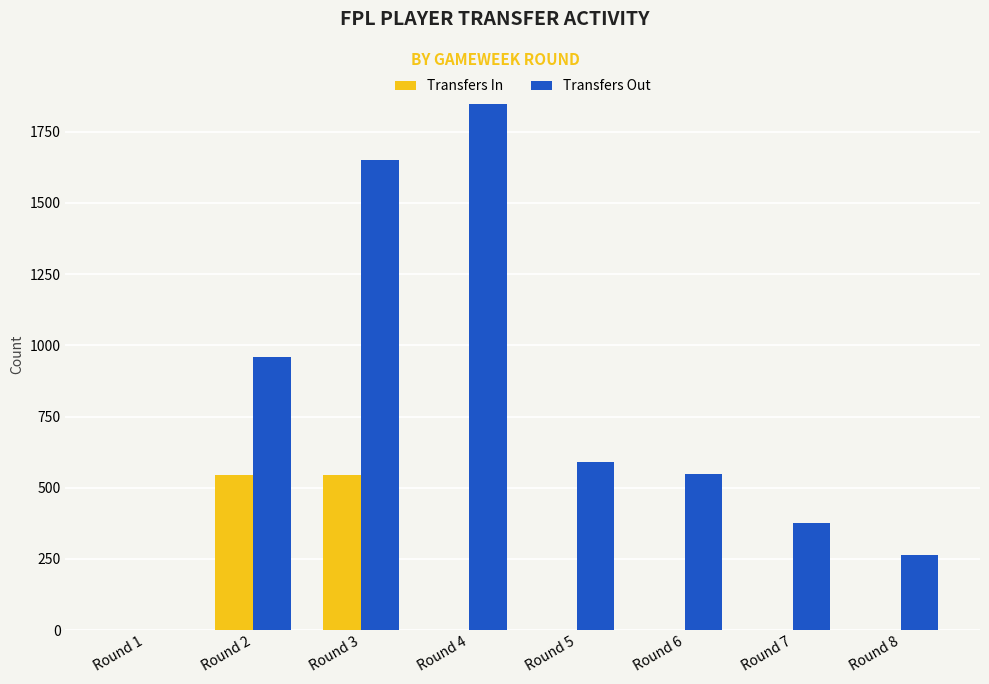

Read the Transfers Out value at Round 6, to the nearest 100.

500